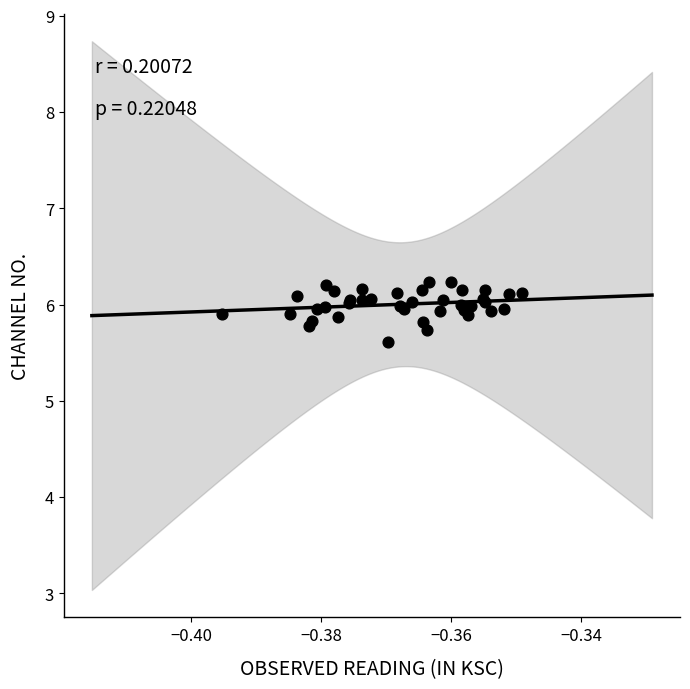

What Y value in the scatter plot is closest to 5?

5.6